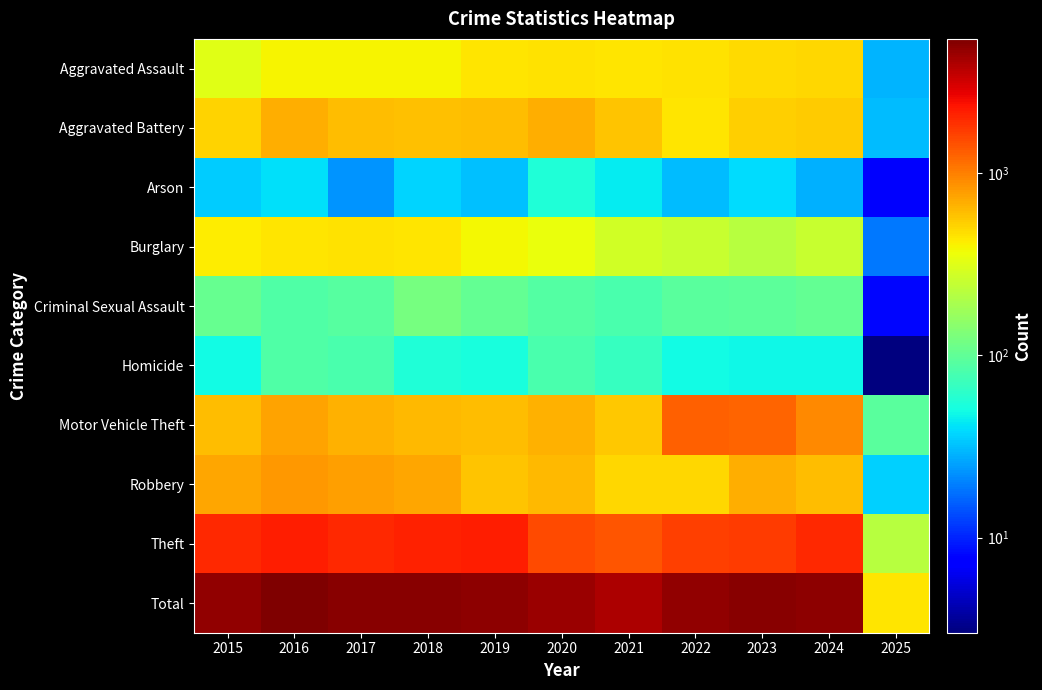

Which has a higher value, 2017 or 2021?

2021